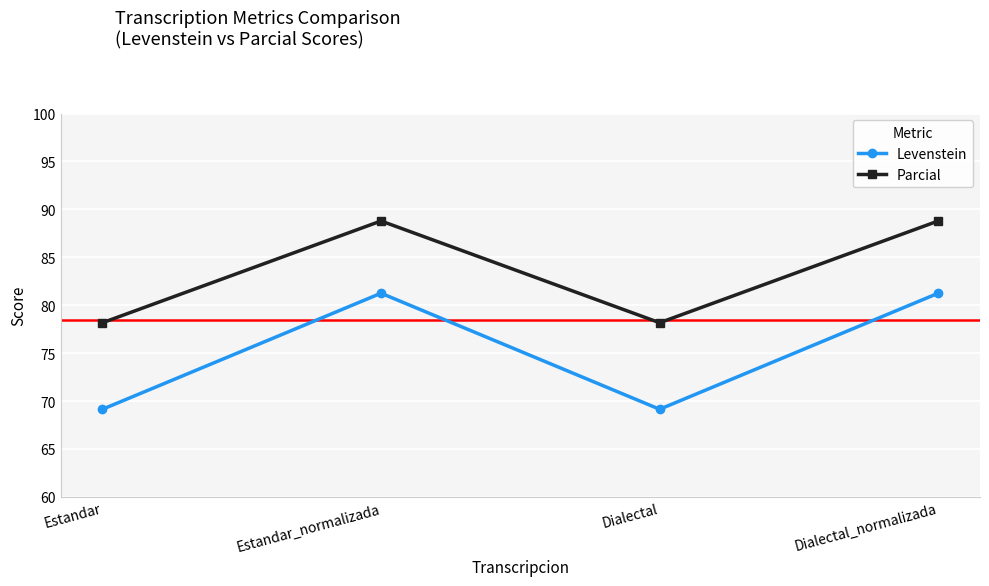

Is it true that Parcial equals 88.8 at Dialectal_normalizada?

True